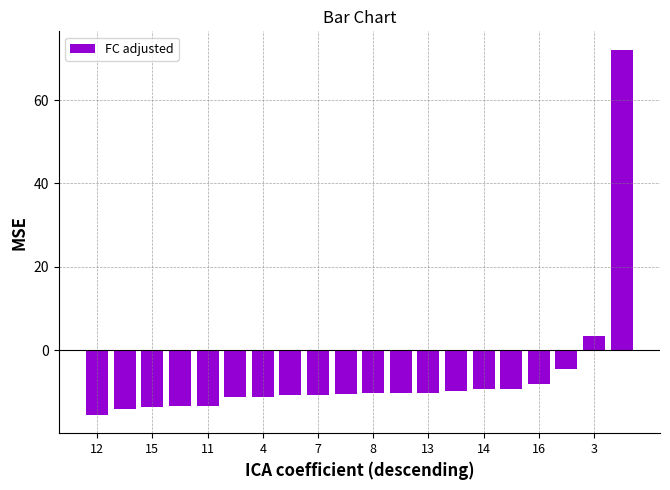

What is the difference between the maximum and second lowest values?

86.2